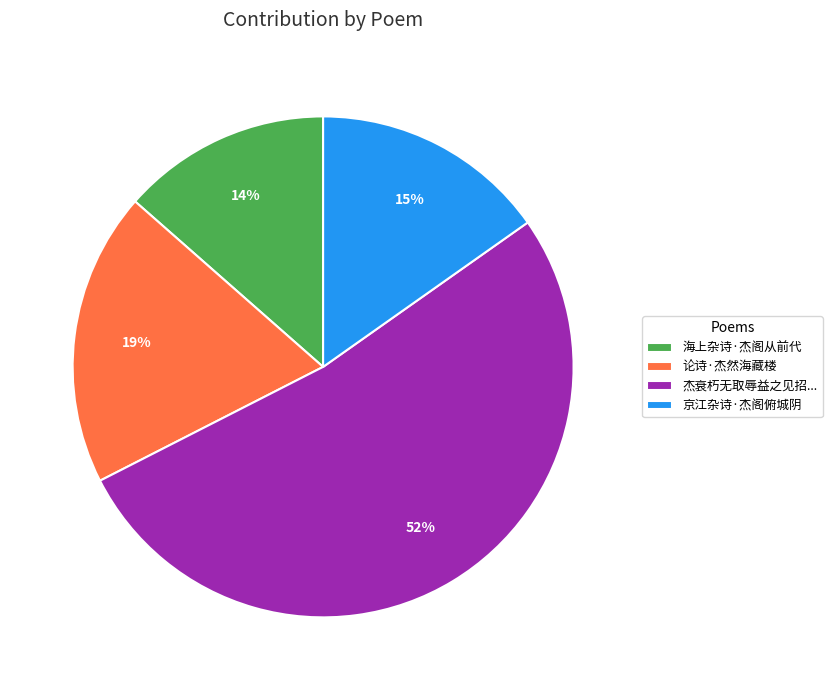

The 论诗·杰然海藏楼 slice represents 4% of the pie. True or false?

False